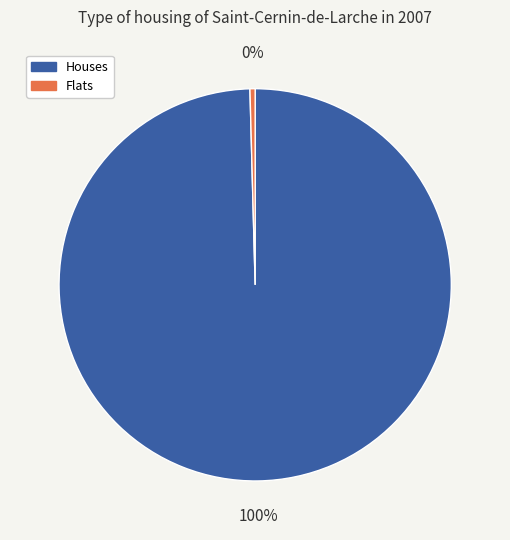

Is Houses the majority of the pie?

Yes